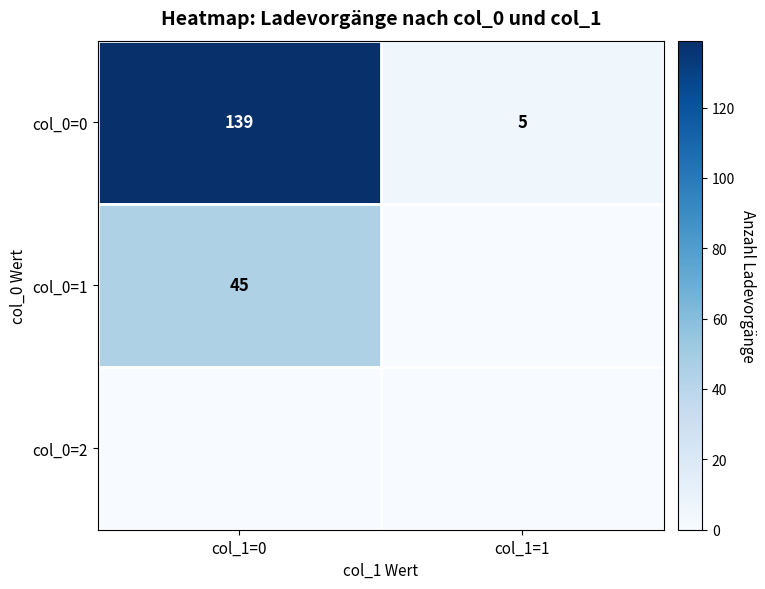

At which label does col_0=0 reach its minimum?

col_1=1